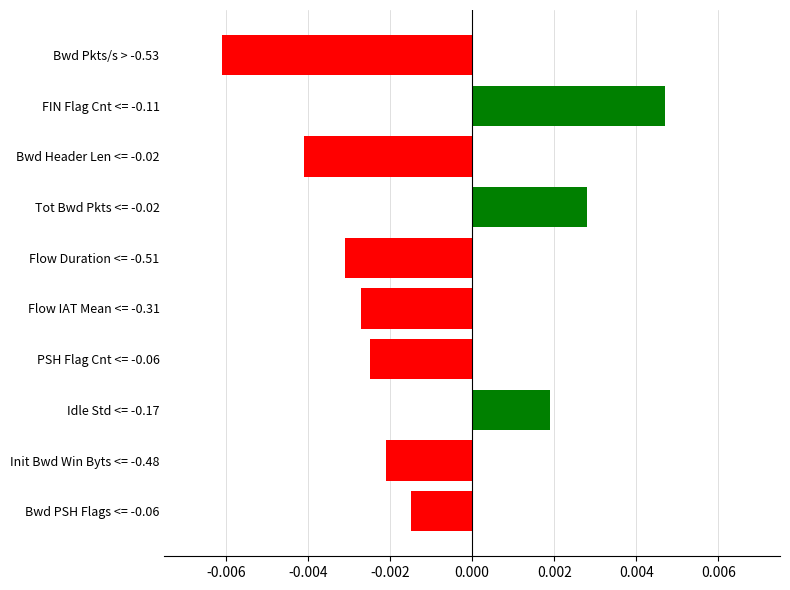

At which label is the value closest to 0?

Bwd PSH Flags <= -0.06